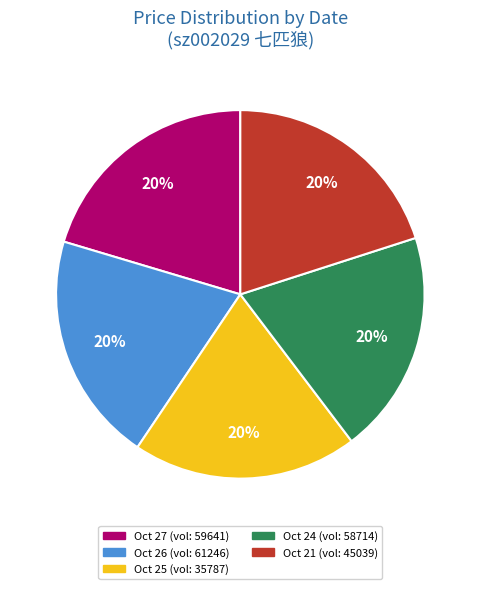

Is there any slice that represents more than half of the pie?

No